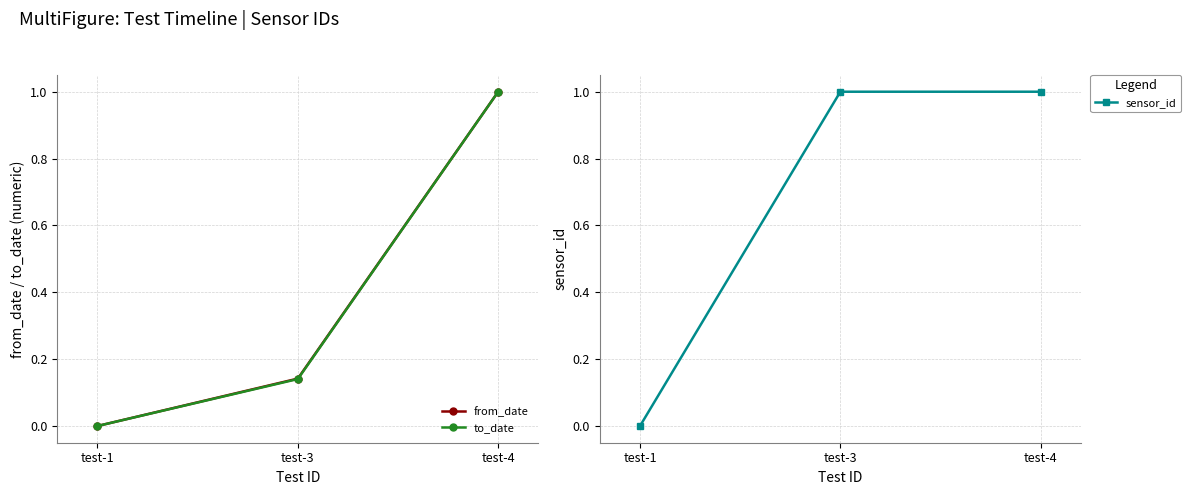

What value does the from_date series have at test-3?

0.1